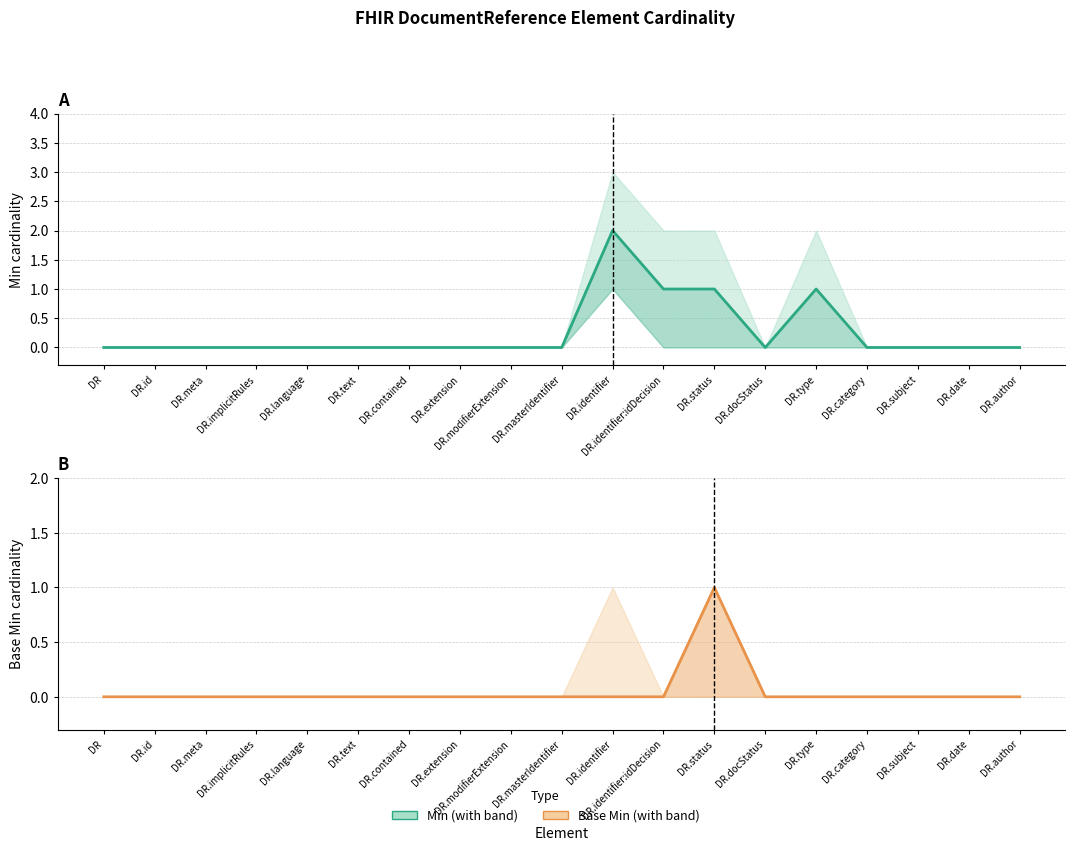

List the labels in order of Base Min value, largest first.

DR.status, DR, DR.id, DR.meta, DR.implicitRules, DR.language, DR.text, DR.contained, DR.extension, DR.modifierExtension, DR.masterIdentifier, DR.identifier, DR.identifier:idDecision, DR.docStatus, DR.type, DR.category, DR.subject, DR.date, DR.author